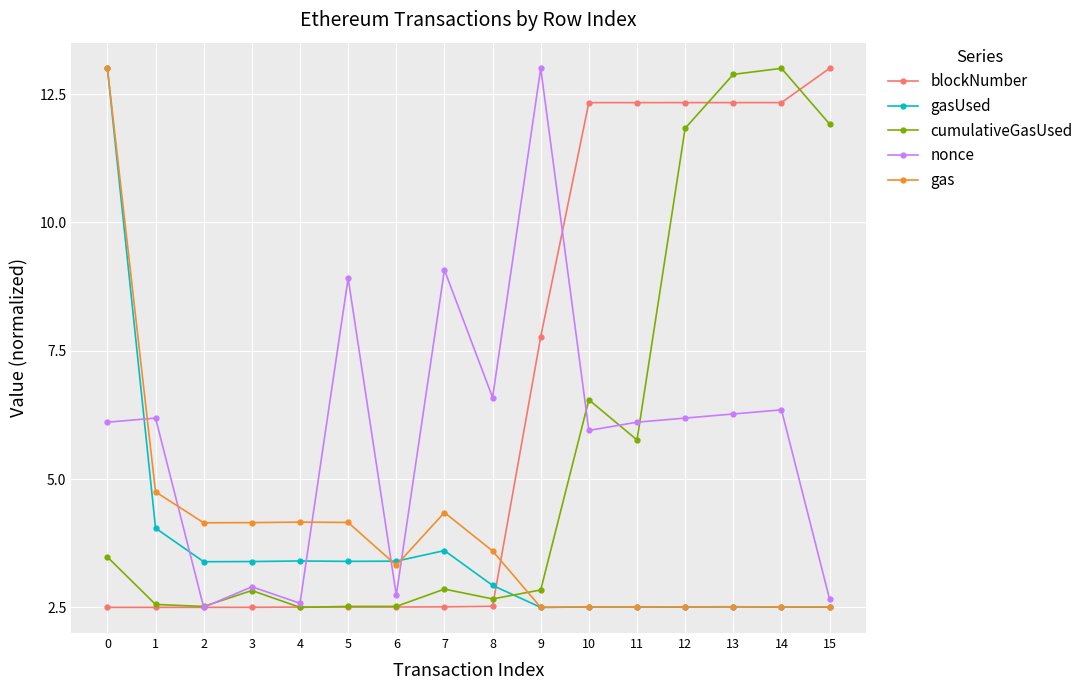

What is the value of the blockNumber point at the 3rd from the left?

2.5